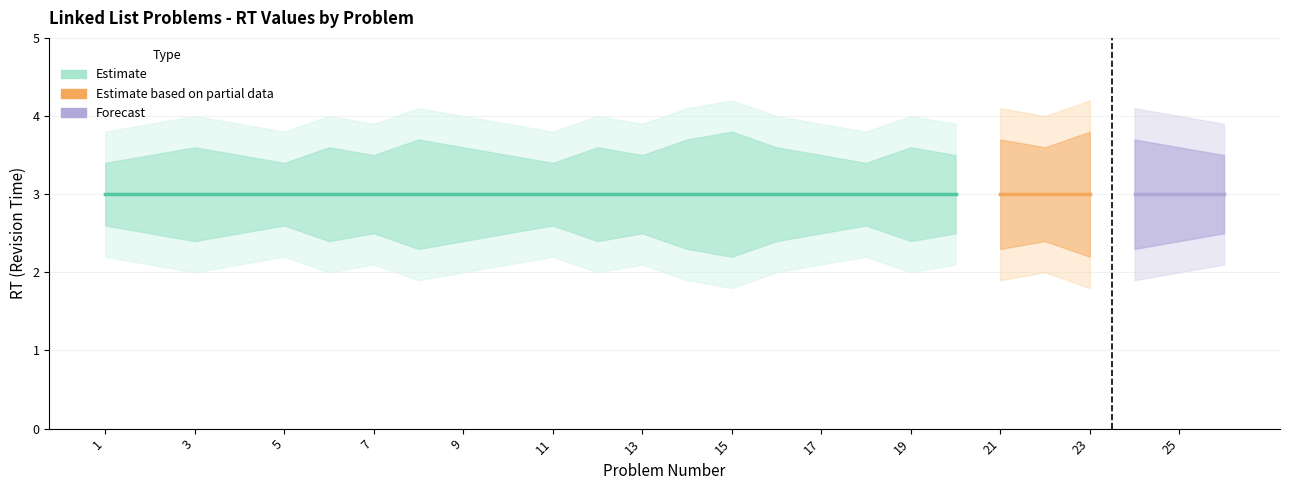

Does the chart have visible grid lines?

Yes